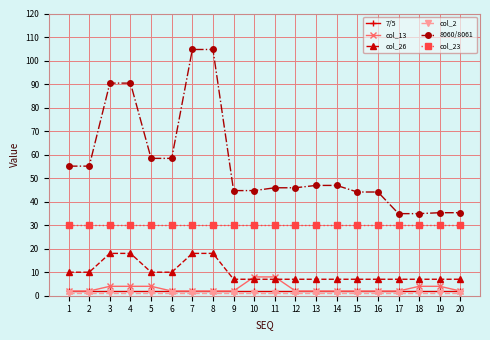

Which series changed the most between 1 and 20?

8060/8061